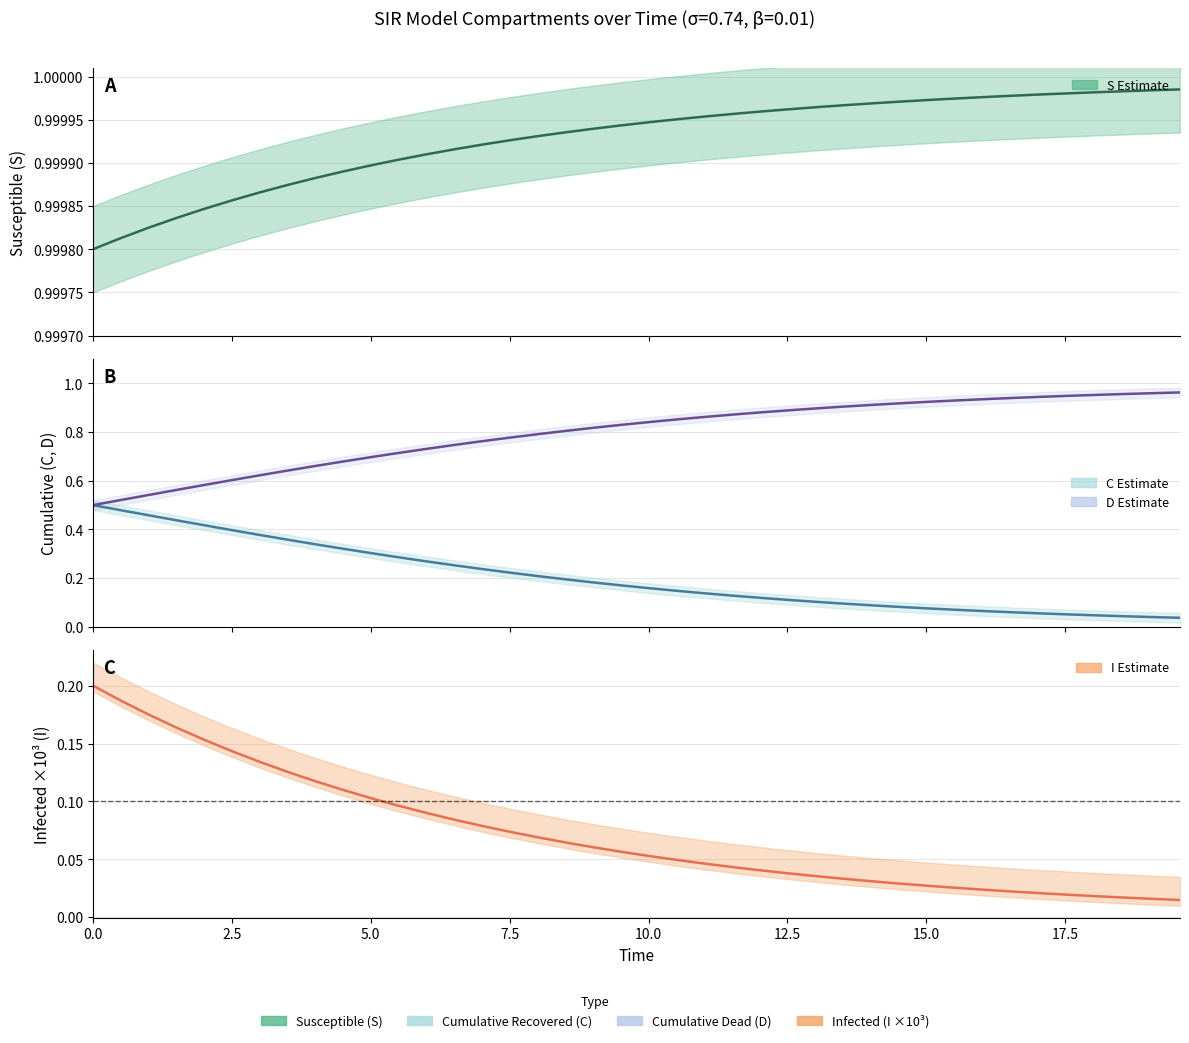

How many lines are shown in the chart?

4